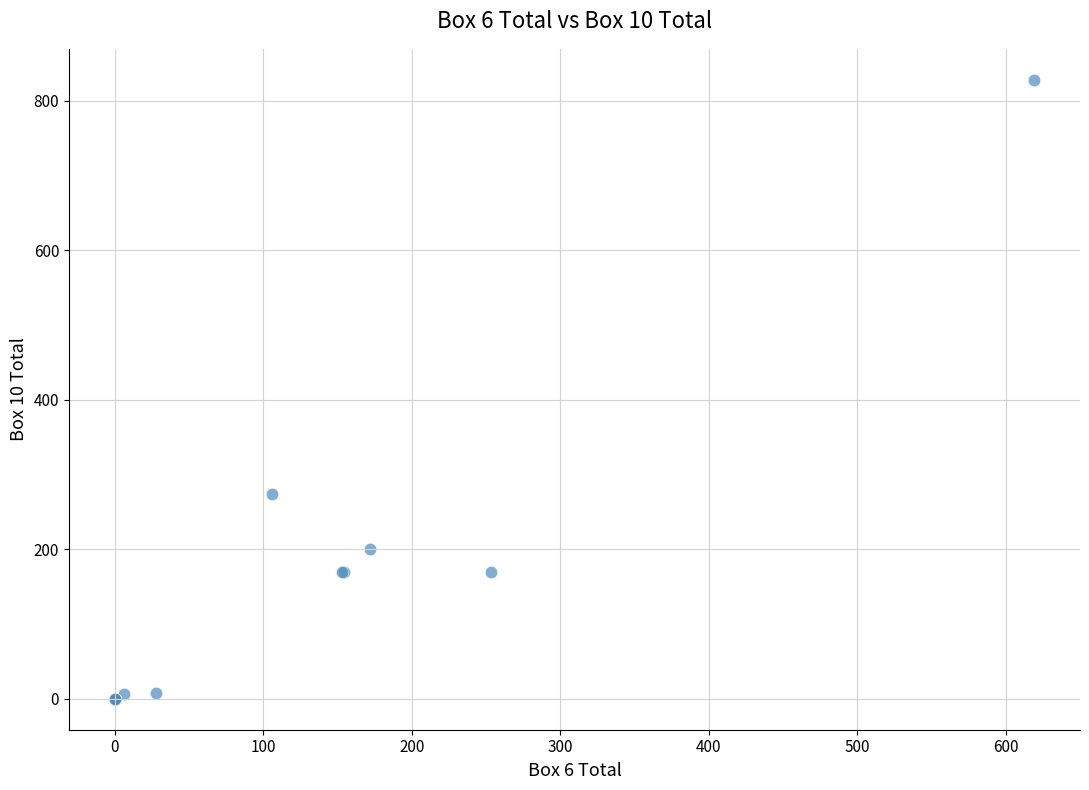

What Y value in the scatter plot is closest to 414?

274